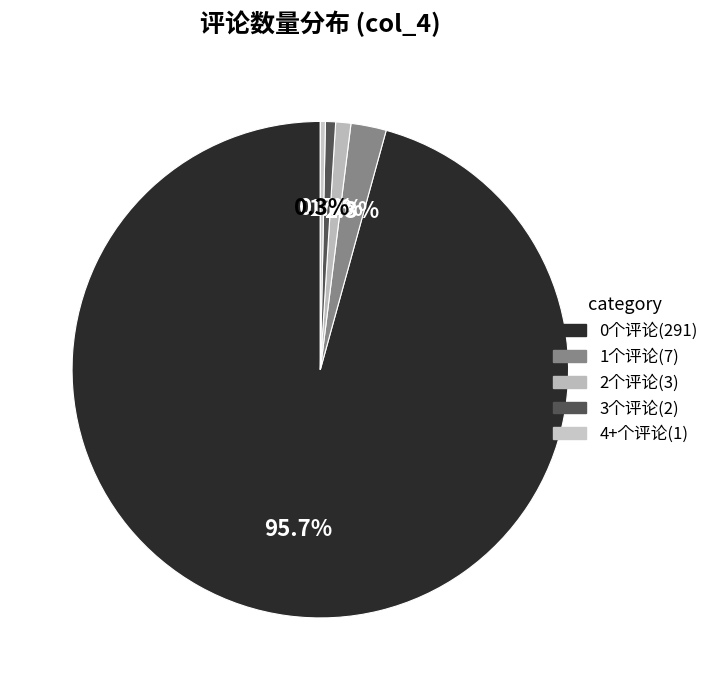

How many slices are in this pie chart?

5